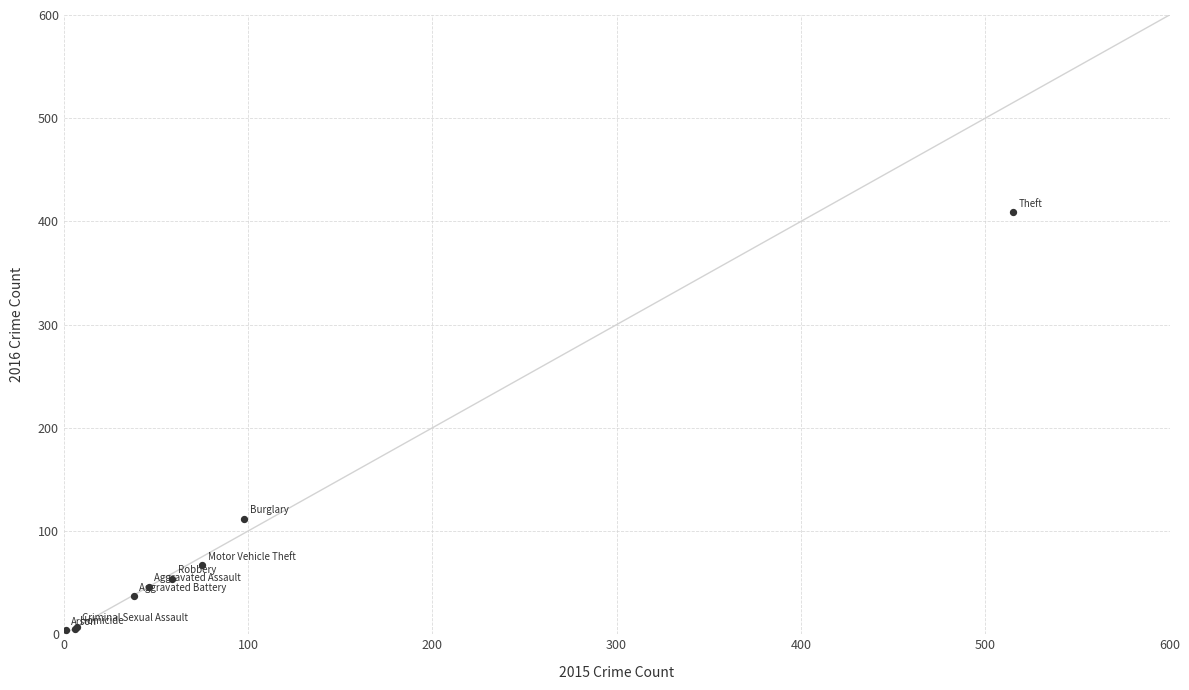

What Y value in the scatter plot is closest to 206?

112